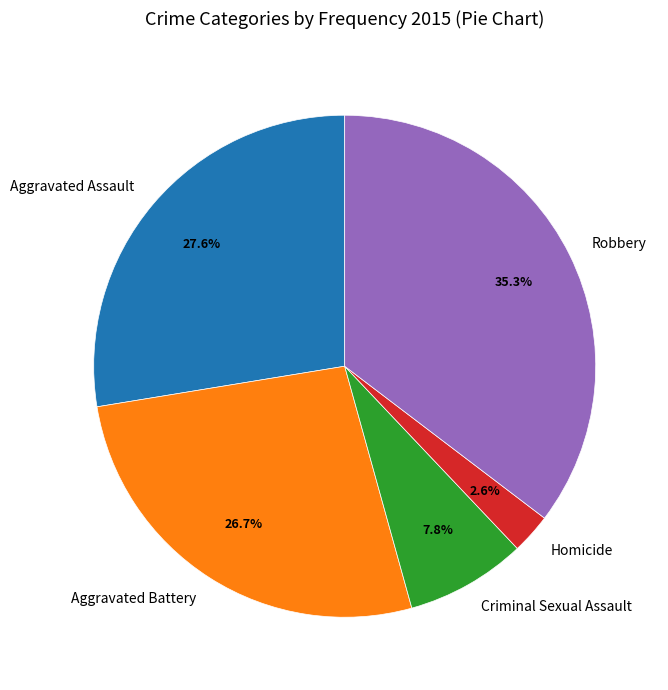

What percentage is NOT represented by Criminal Sexual Assault?

92.2%